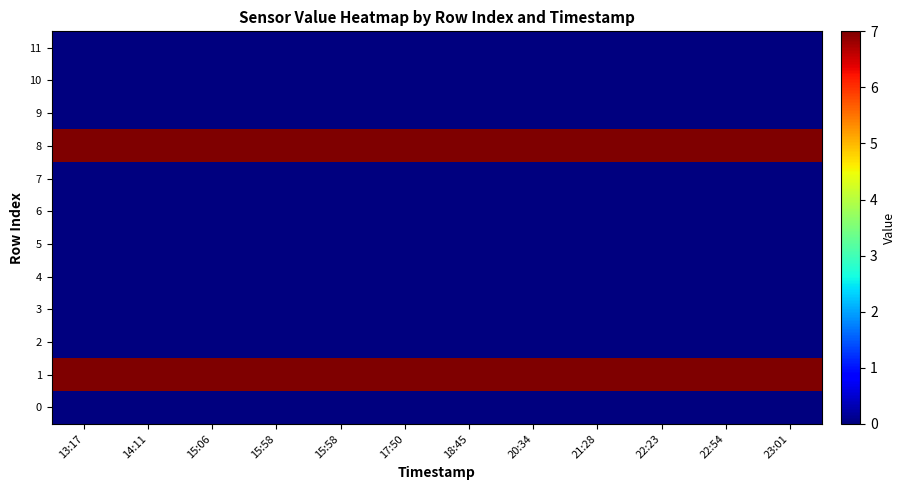

Reading right to left, list all the values displayed in this chart.

11: 23:01=0	22:54=0	22:23=0	21:28=0	20:34=0	18:45=0	17:50=0	15:58=0	15:58=0	15:06=0	14:11=0	13:17=0
10: 23:01=0	22:54=0	22:23=0	21:28=0	20:34=0	18:45=0	17:50=0	15:58=0	15:58=0	15:06=0	14:11=0	13:17=0
9: 23:01=0	22:54=0	22:23=0	21:28=0	20:34=0	18:45=0	17:50=0	15:58=0	15:58=0	15:06=0	14:11=0	13:17=0
8: 23:01=7	22:54=7	22:23=7	21:28=7	20:34=7	18:45=7	17:50=7	15:58=7	15:58=7	15:06=7	14:11=7	13:17=7
7: 23:01=0	22:54=0	22:23=0	21:28=0	20:34=0	18:45=0	17:50=0	15:58=0	15:58=0	15:06=0	14:11=0	13:17=0
6: 23:01=0	22:54=0	22:23=0	21:28=0	20:34=0	18:45=0	17:50=0	15:58=0	15:58=0	15:06=0	14:11=0	13:17=0
5: 23:01=0	22:54=0	22:23=0	21:28=0	20:34=0	18:45=0	17:50=0	15:58=0	15:58=0	15:06=0	14:11=0	13:17=0
4: 23:01=0	22:54=0	22:23=0	21:28=0	20:34=0	18:45=0	17:50=0	15:58=0	15:58=0	15:06=0	14:11=0	13:17=0
3: 23:01=0	22:54=0	22:23=0	21:28=0	20:34=0	18:45=0	17:50=0	15:58=0	15:58=0	15:06=0	14:11=0	13:17=0
2: 23:01=0	22:54=0	22:23=0	21:28=0	20:34=0	18:45=0	17:50=0	15:58=0	15:58=0	15:06=0	14:11=0	13:17=0
1: 23:01=7	22:54=7	22:23=7	21:28=7	20:34=7	18:45=7	17:50=7	15:58=7	15:58=7	15:06=7	14:11=7	13:17=7
0: 23:01=0	22:54=0	22:23=0	21:28=0	20:34=0	18:45=0	17:50=0	15:58=0	15:58=0	15:06=0	14:11=0	13:17=0